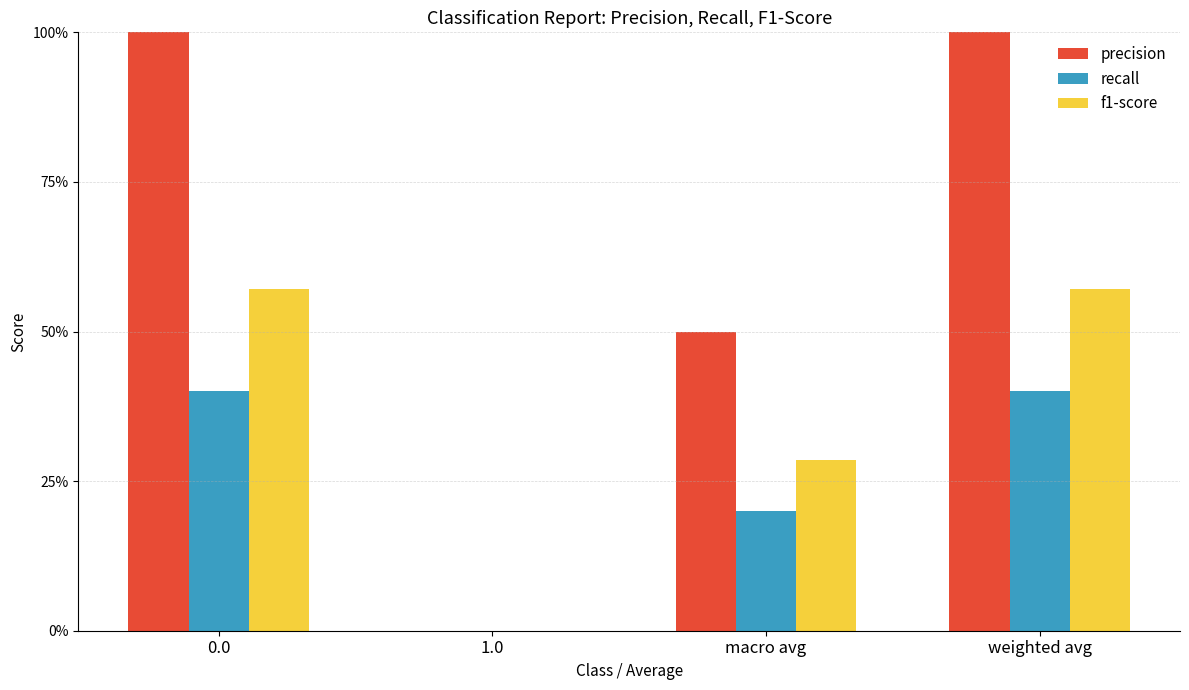

What is the difference between the second highest and minimum values in the recall series?

0.4